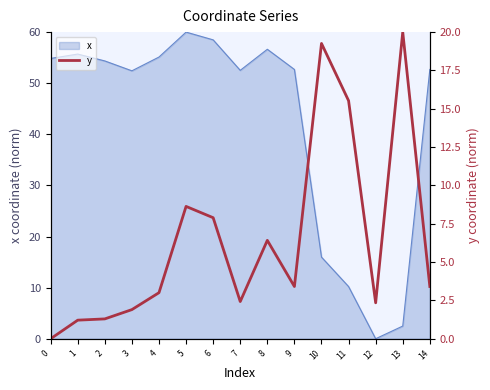

Where does the data first go above 3?

4